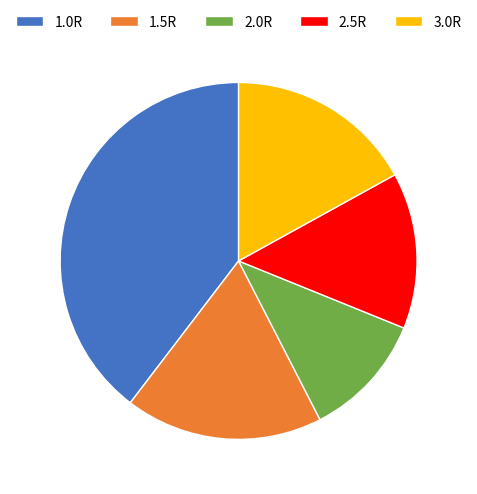

How many slices are in this pie chart?

5